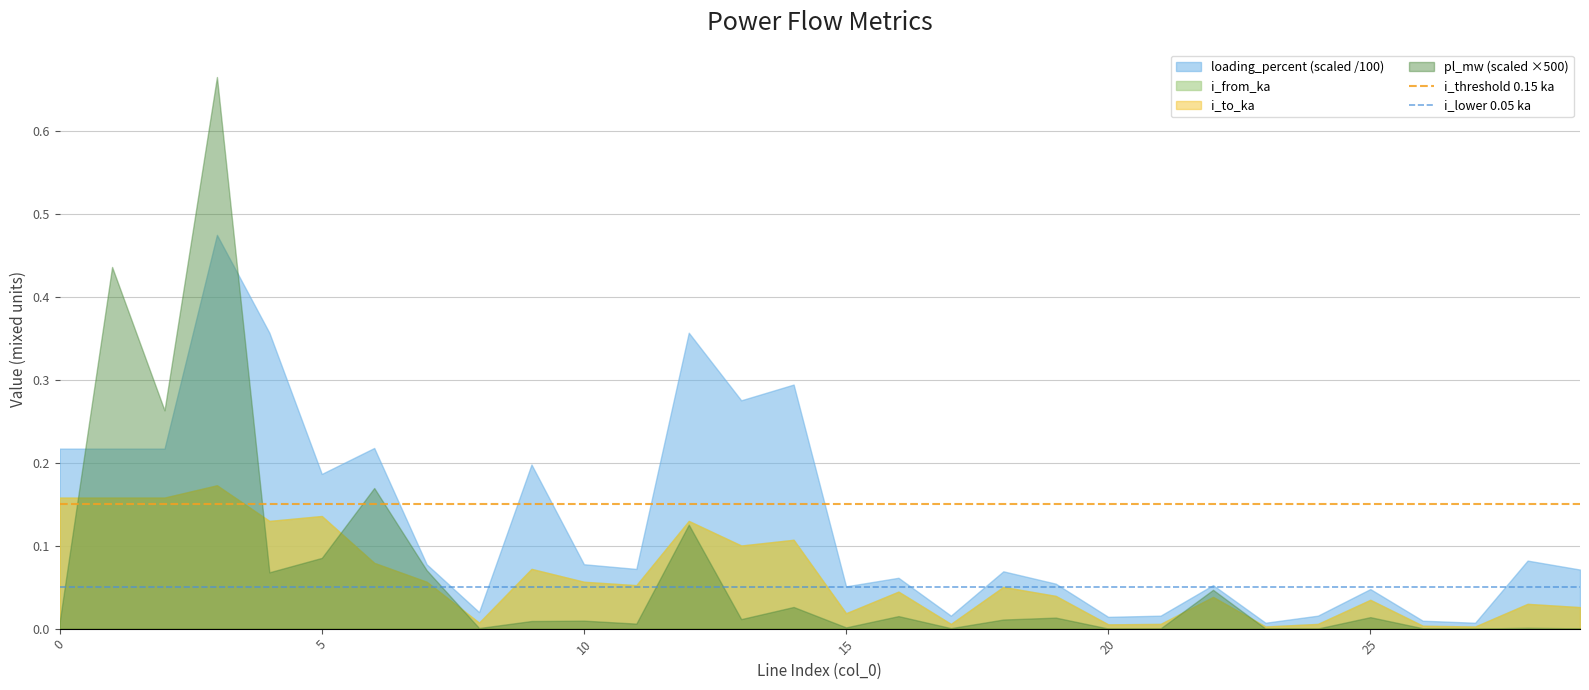

Which series has the largest range (max minus min)?

pl_mw (scaled ×500)